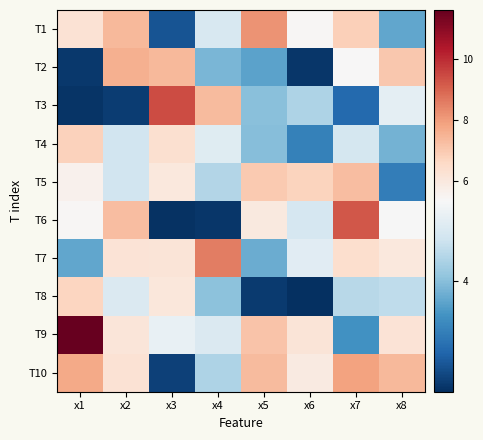

Which series has the largest range (max minus min)?

T9